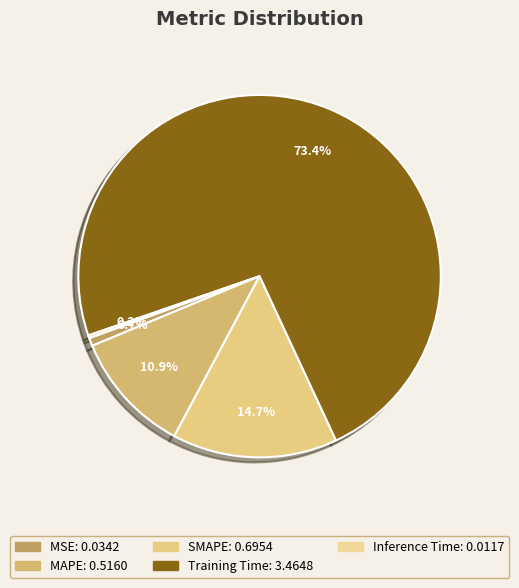

What is the largest slice in the pie chart?

Training Time